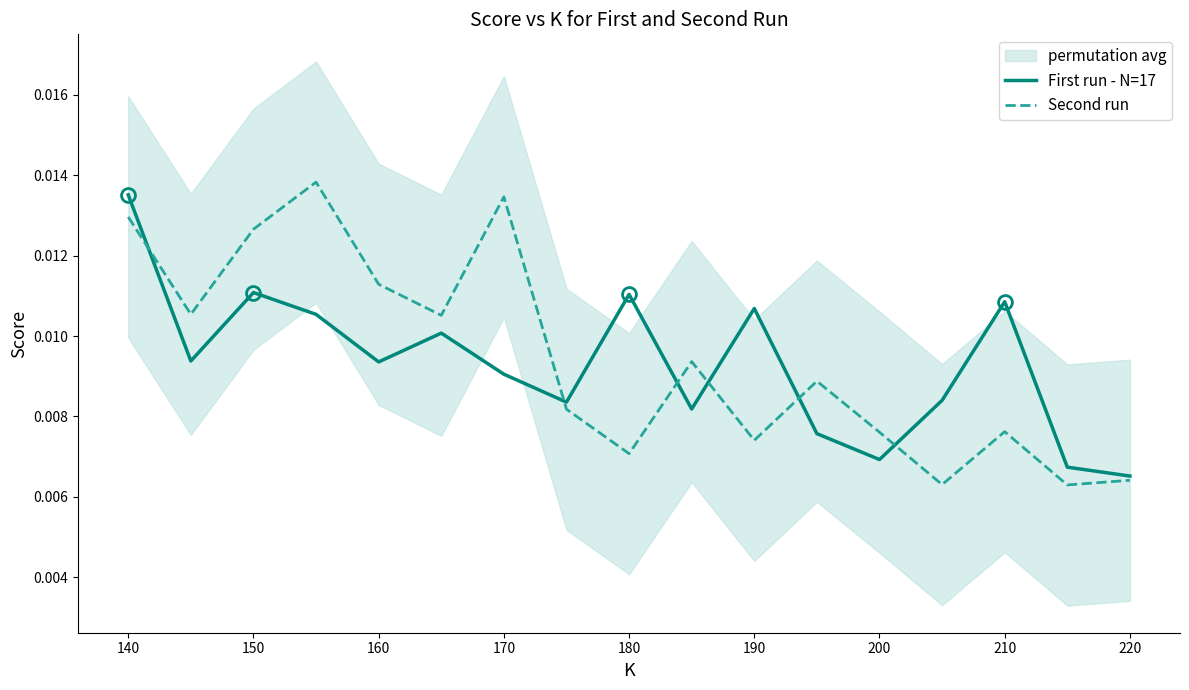

True or false: First run - N=17 has more than 0 points higher than both neighbors.

True